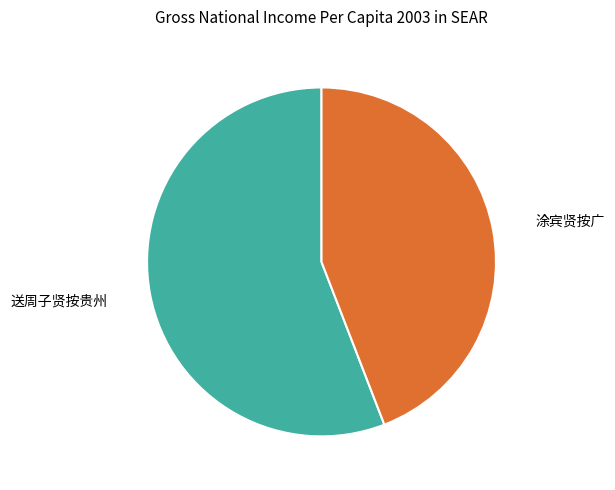

Rank the categories by value from lowest to highest.

涂宾贤按广, 送周子贤按贵州